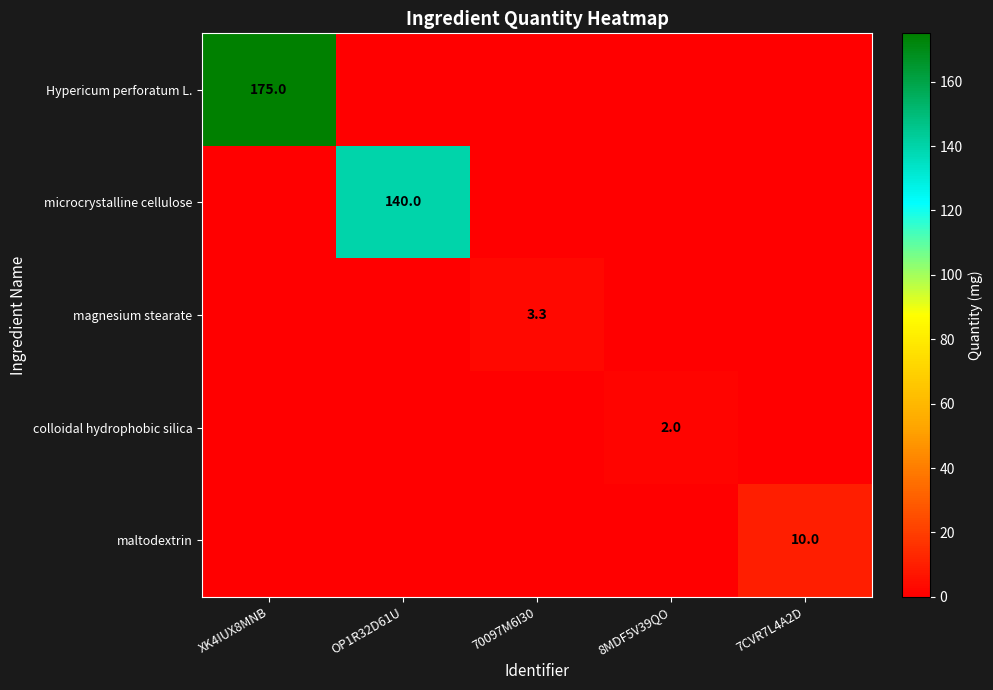

How many categories are shown in the chart?

5